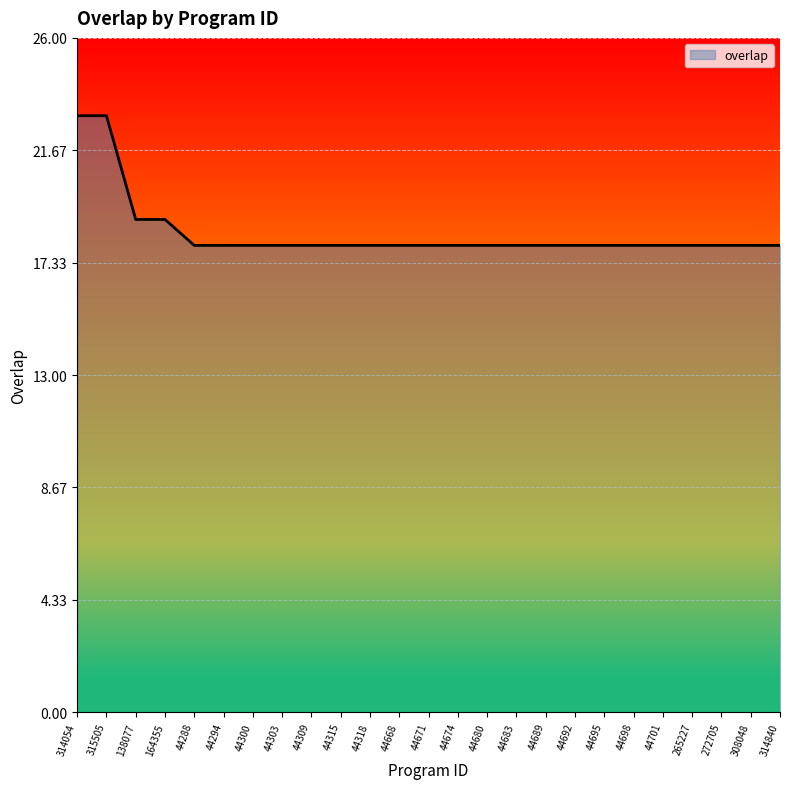

Count the number of categories in the chart.

25